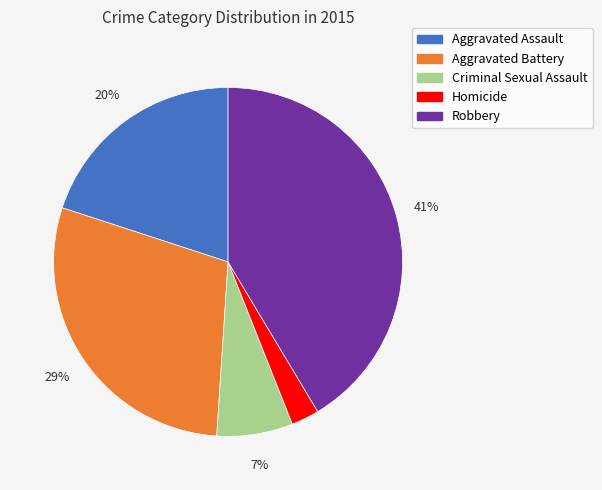

How many segments does this pie chart have?

5